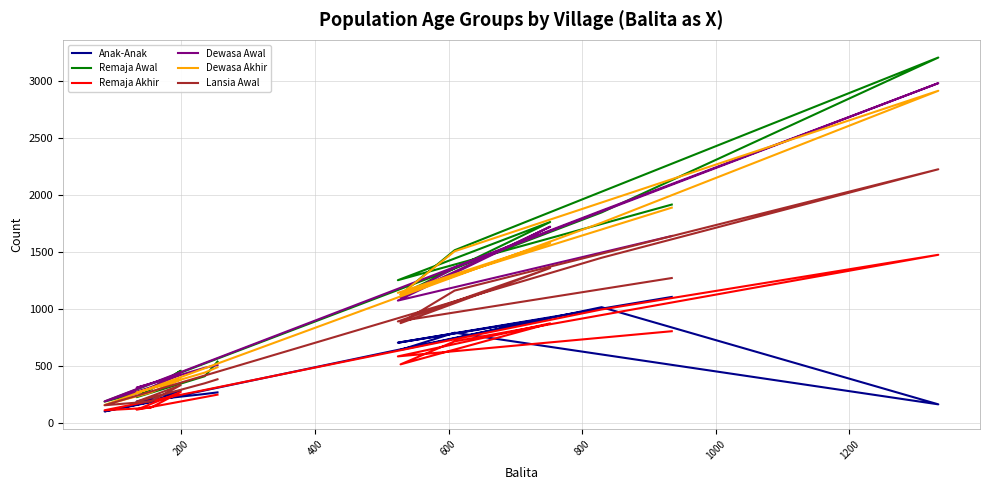

At how many categories does at least one series exceed 3067?

1